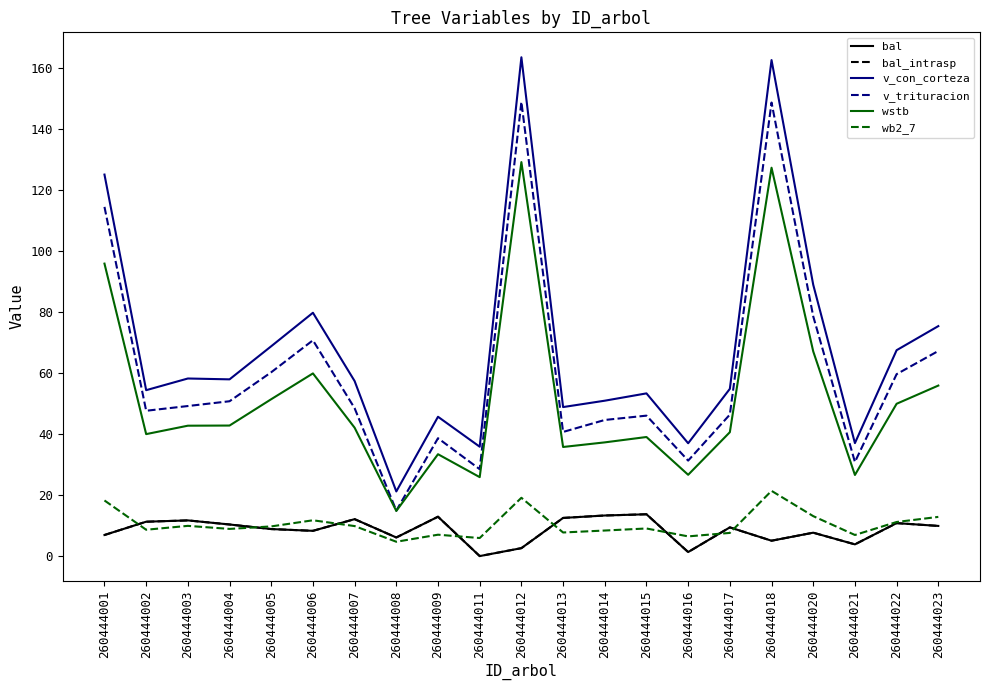

Reading left to right, what are all the values shown in this chart?

bal: 6.9	11.3	11.7	10.4	8.9	8.3	12.1	6.1	12.9	0.0	2.6	12.5	13.3	13.7	1.3	9.4	5.0	7.7	3.8	10.8	9.9
bal_intrasp: 6.9	11.3	11.7	10.4	8.9	8.3	12.1	6.1	12.9	0.0	2.6	12.5	13.3	13.7	1.3	9.4	5.0	7.7	3.8	10.8	9.9
v_con_corteza: 125.1	54.4	58.2	58.0	68.8	79.8	57.4	21.2	45.7	35.9	163.6	48.9	51.0	53.4	37.0	54.9	162.7	89.0	37.0	67.5	75.4
v_trituracion: 114.5	47.7	49.2	50.8	60.3	70.8	48.5	14.9	38.7	28.5	148.9	40.7	44.6	46.1	31.3	46.4	148.7	78.6	30.9	59.7	67.3
wstb: 95.9	40.0	42.8	42.8	51.5	59.9	42.1	14.8	33.4	25.9	129.2	35.8	37.3	39.0	26.7	40.6	127.4	67.1	26.6	50.0	55.9
wb2_7: 18.2	8.6	9.9	8.9	9.7	11.7	9.8	4.7	7.0	5.9	19.1	7.7	8.4	9.1	6.5	7.6	21.4	13.1	6.9	11.2	12.8